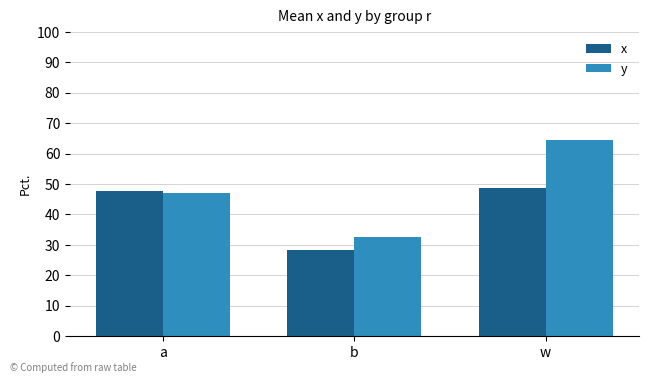

Which label corresponds to the largest value in the chart?

w